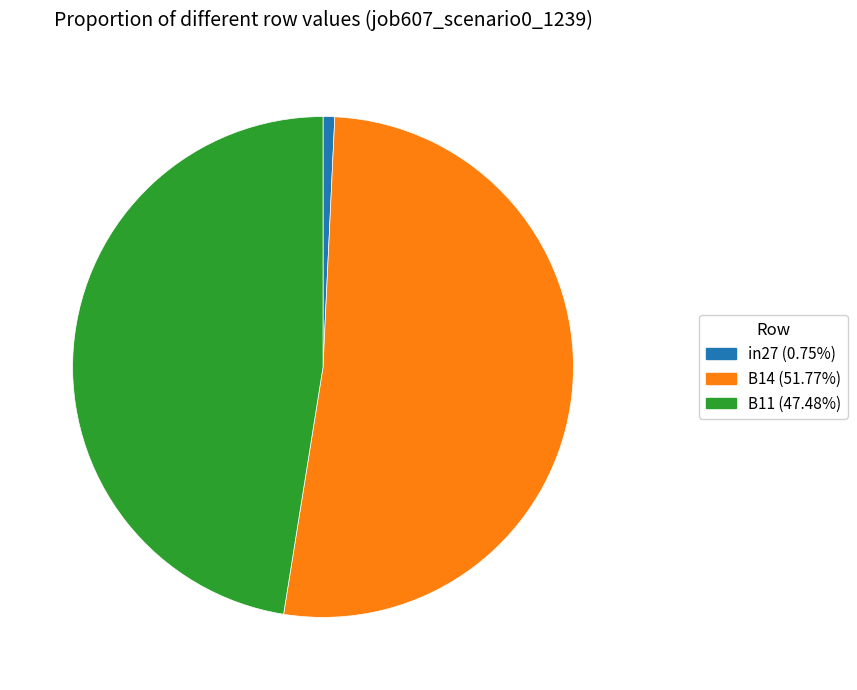

Which slice is the smallest?

in27